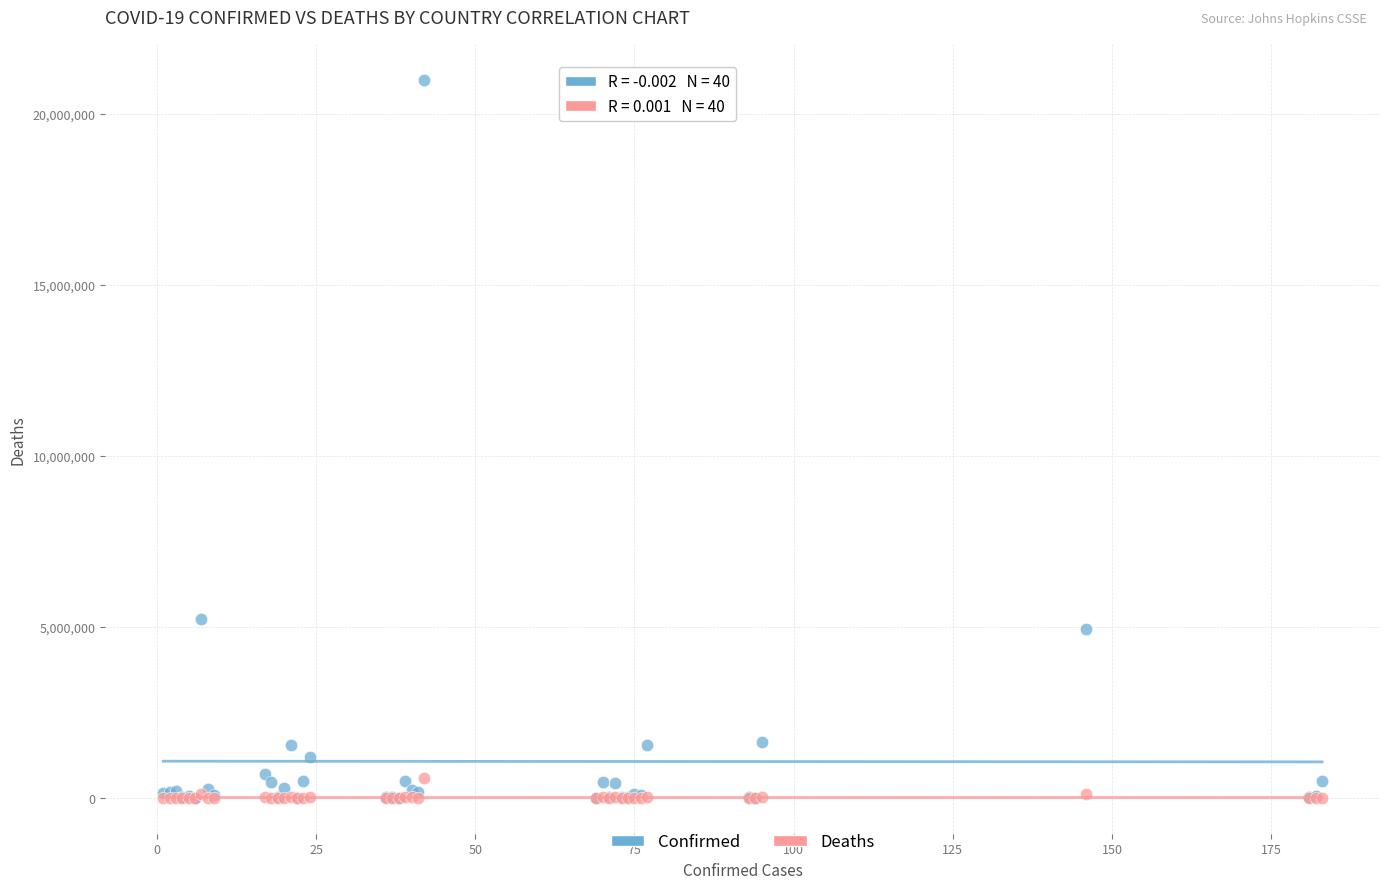

Which series reaches the maximum Y coordinate?

Confirmed